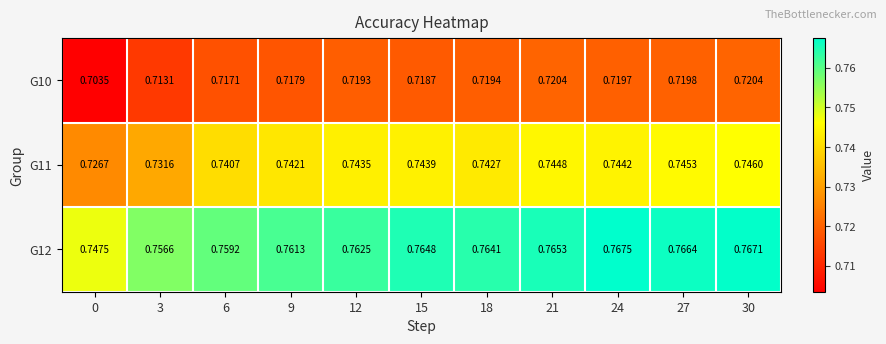

Is the value of G12 at 27 greater than the value of G11 at 0?

Yes